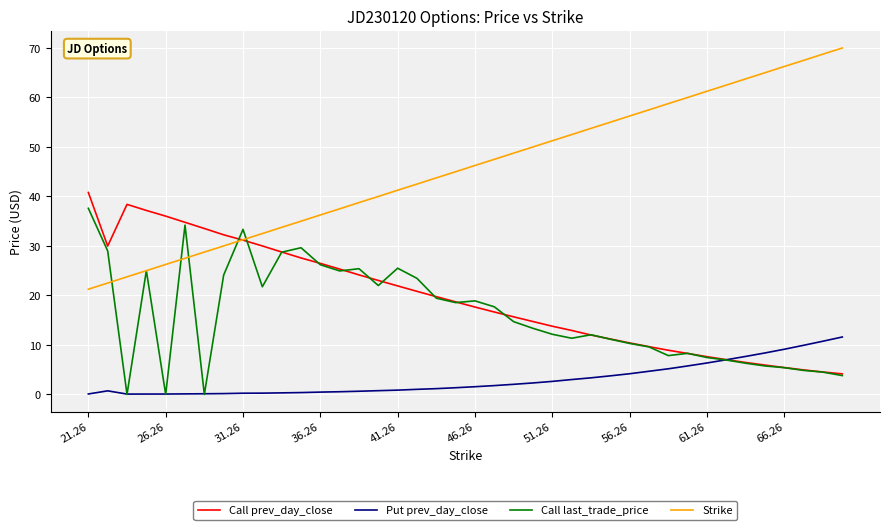

What are all the series names shown in the legend?

Call prev_day_close, Put prev_day_close, Call last_trade_price, Strike